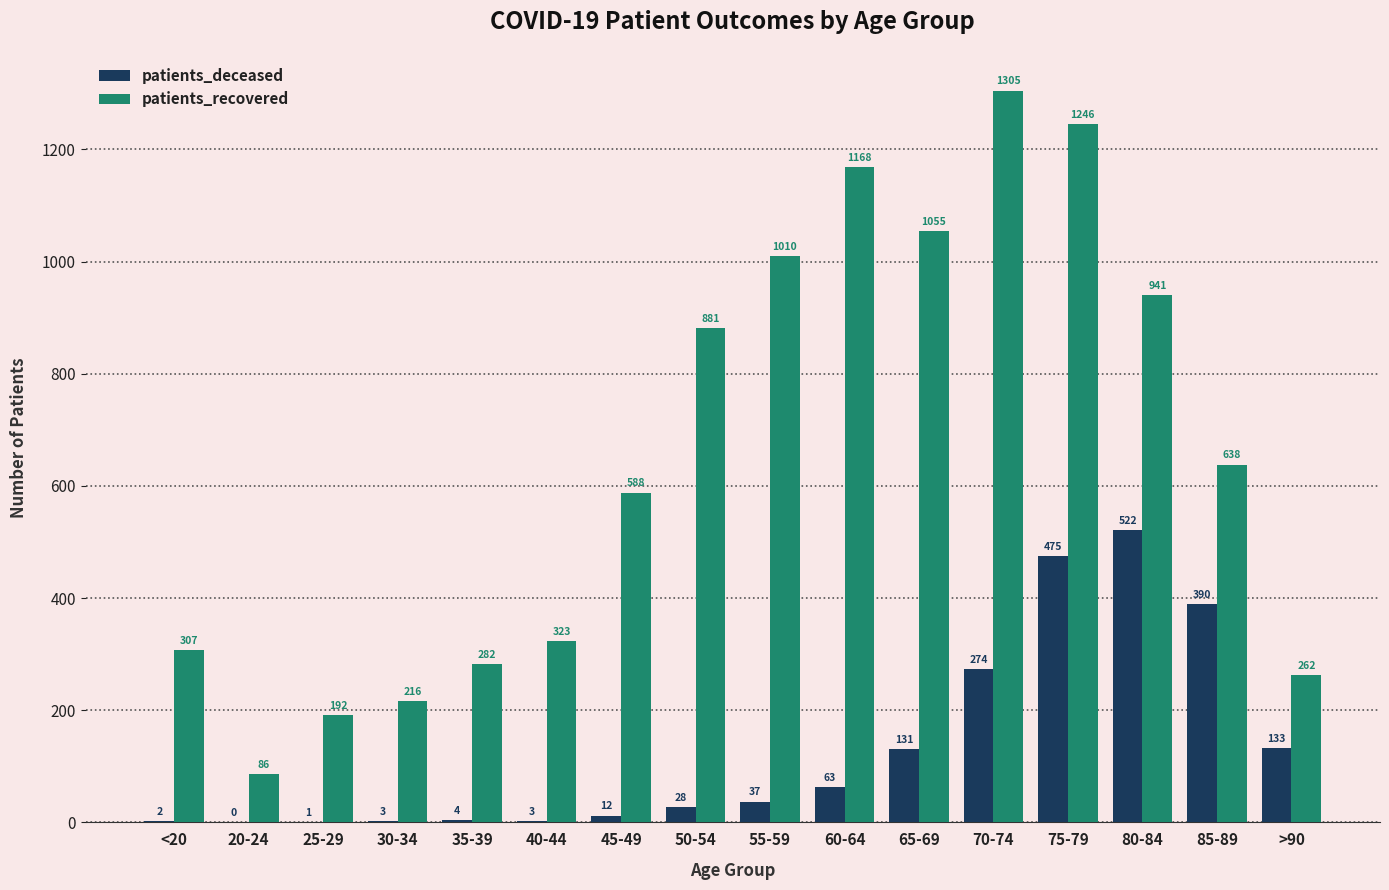

Reading right to left, extract all data points from this chart.

patients_deceased: 133	390	522	475	274	131	63	37	28	12	3	4	3	1	0	2
patients_recovered: 262	638	941	1246	1305	1055	1168	1010	881	588	323	282	216	192	86	307